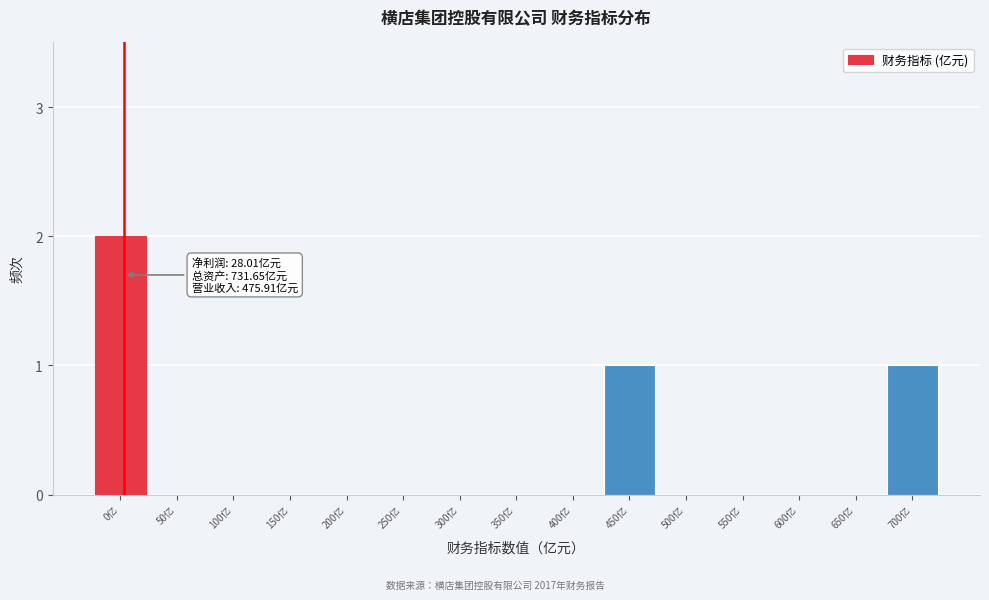

Reading left to right, list all the values displayed in this chart.

0亿=2	50亿=0	100亿=0	150亿=0	200亿=0	250亿=0	300亿=0	350亿=0	400亿=0	450亿=1	500亿=0	550亿=0	600亿=0	650亿=0	700亿=1